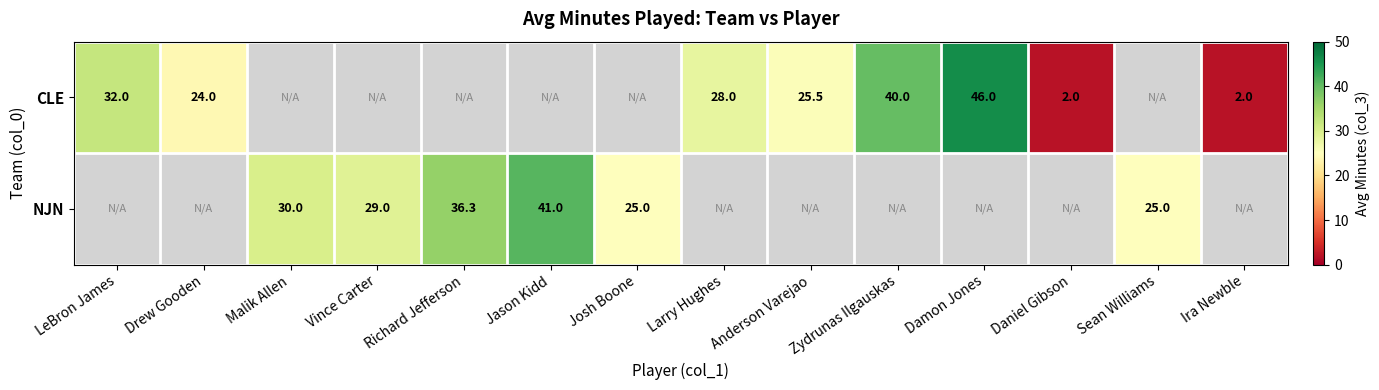

True or false: NJN has a value of 18.5 at Jason Kidd.

False